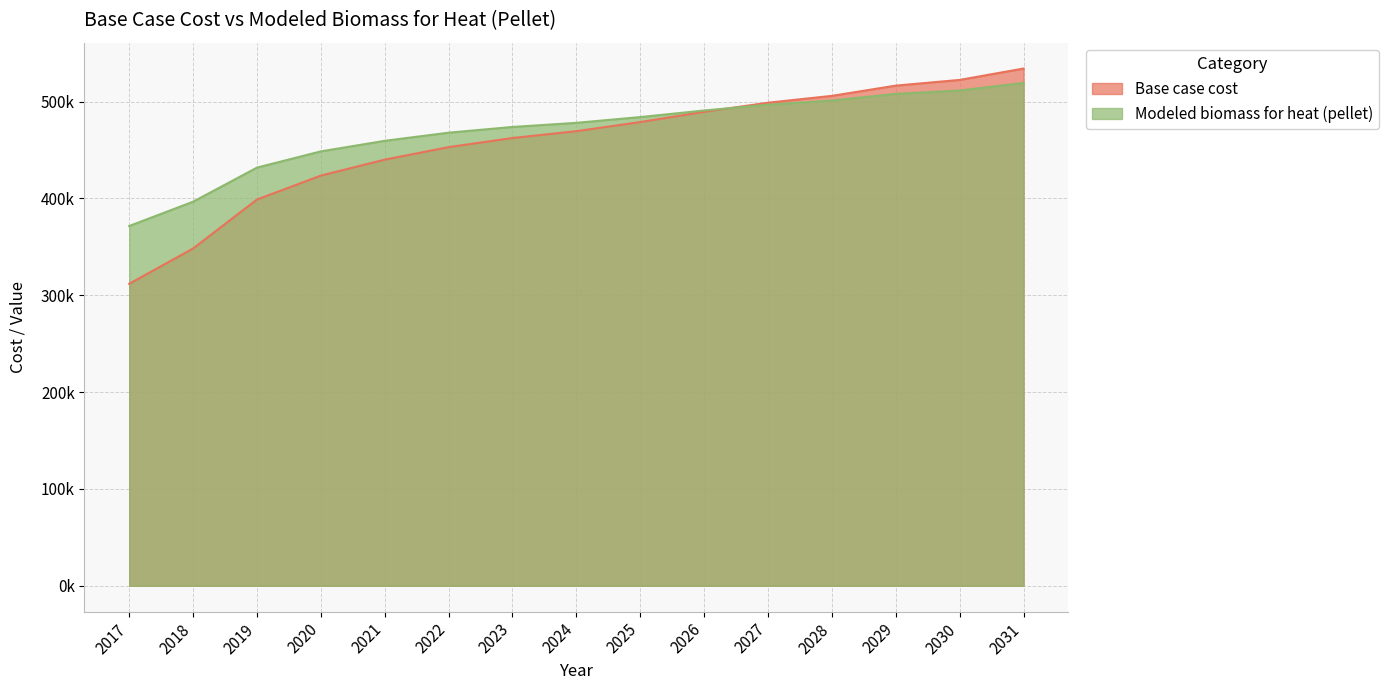

What is the value of the Base case cost point at the 14th from the left?

522428.4